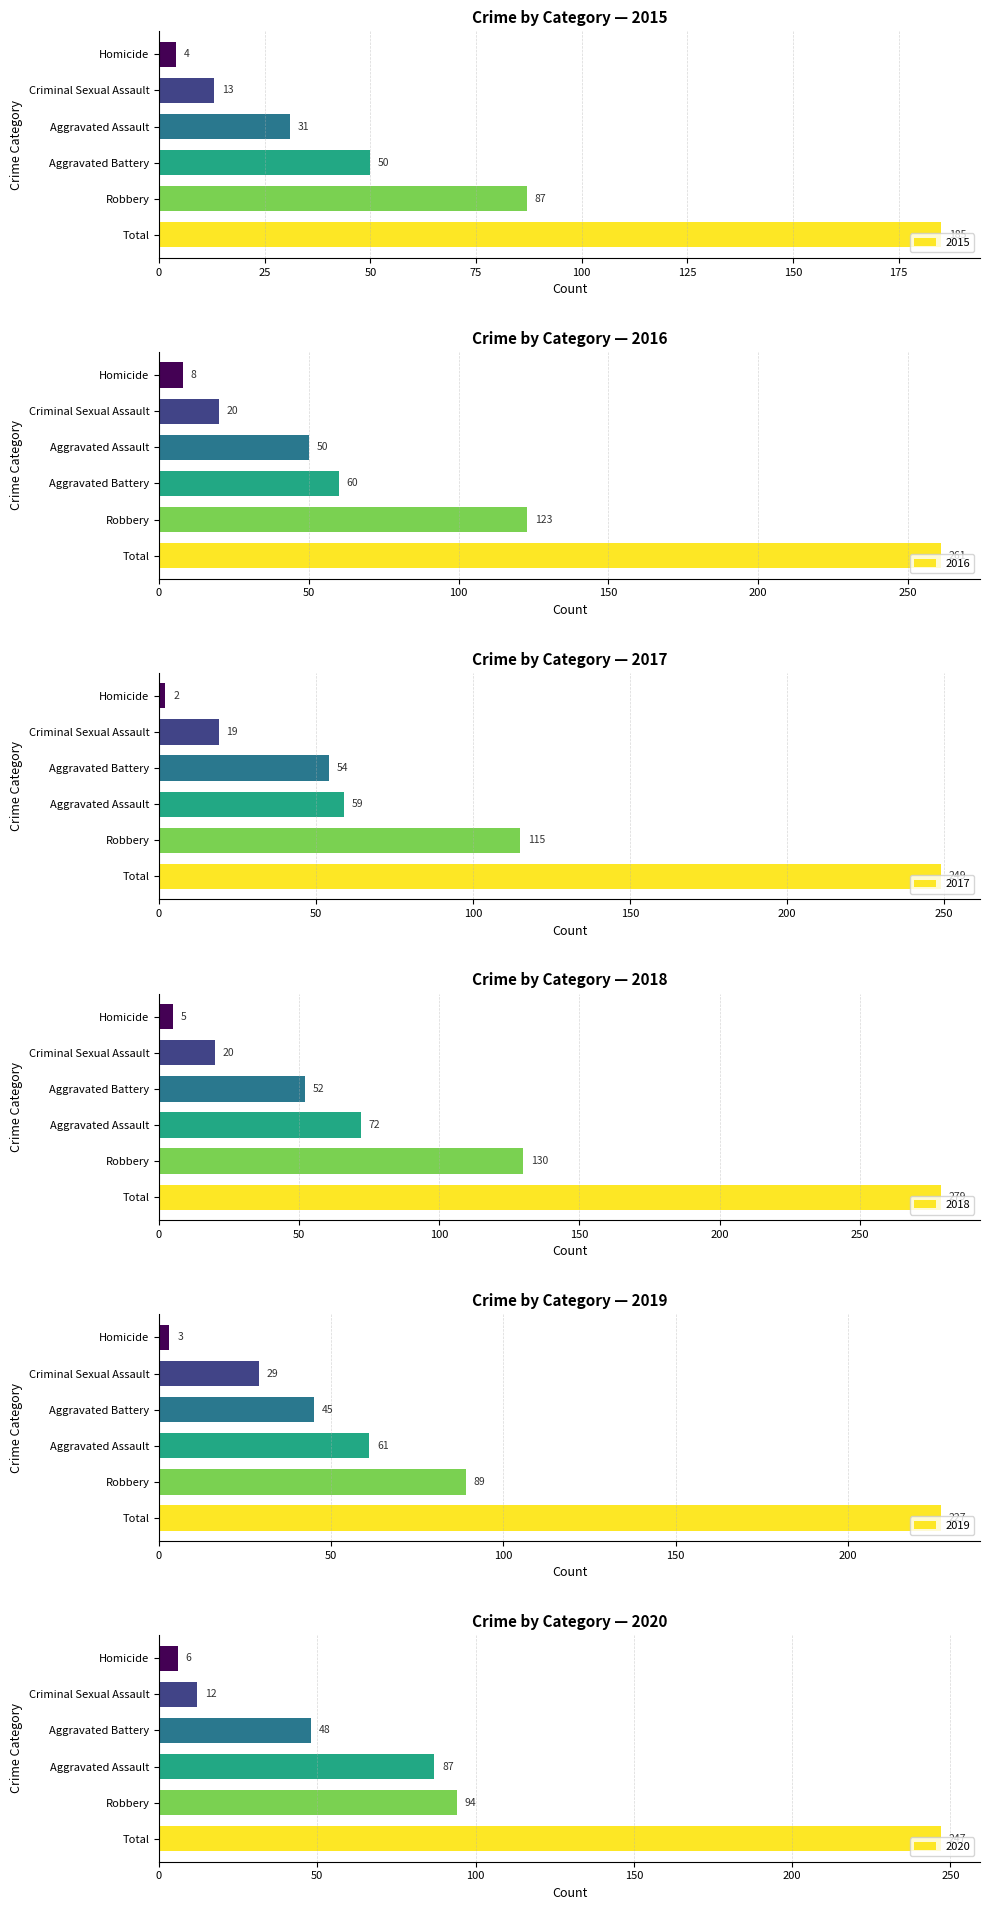

Between Aggravated Battery and Total, which is larger?

Total